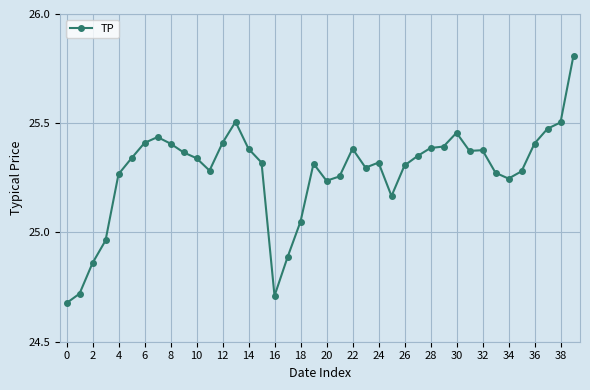

What is the difference between the second highest and second lowest values?

0.8